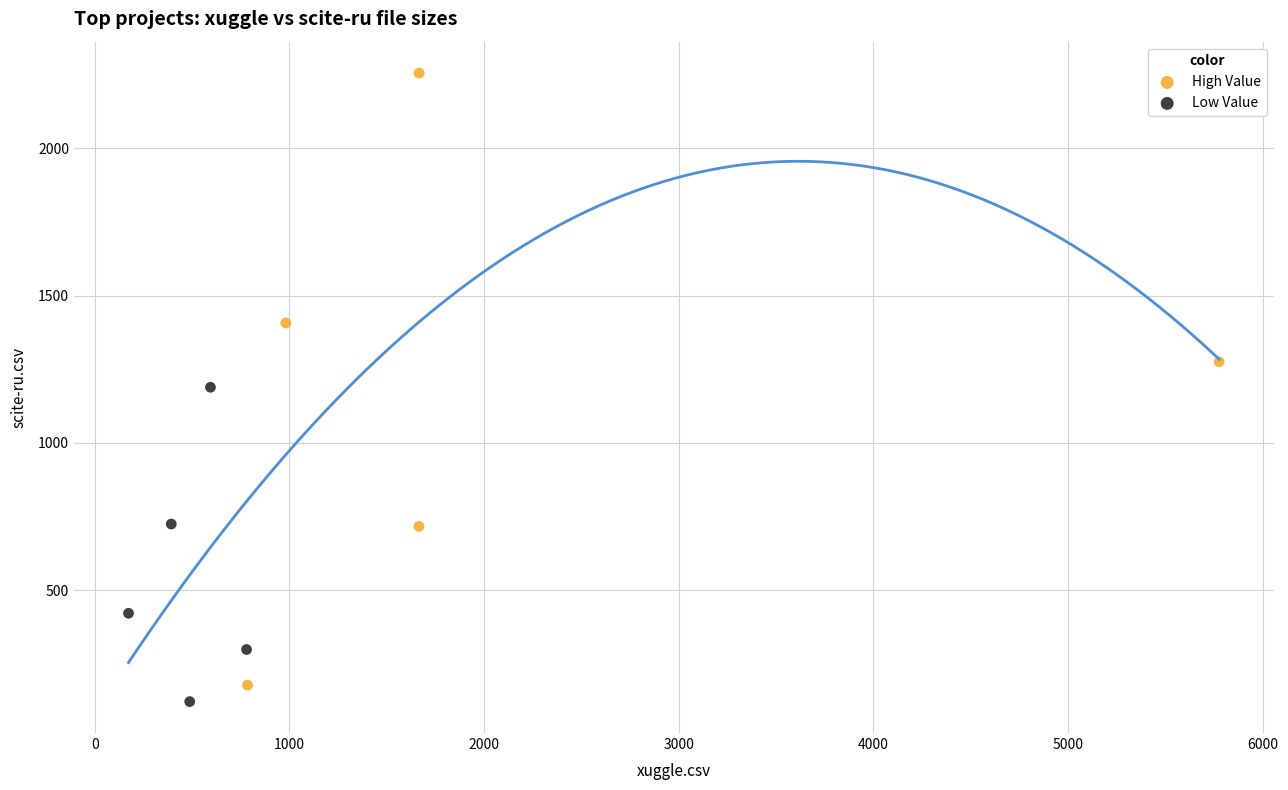

What are all the series names shown in the legend?

High Value, Low Value